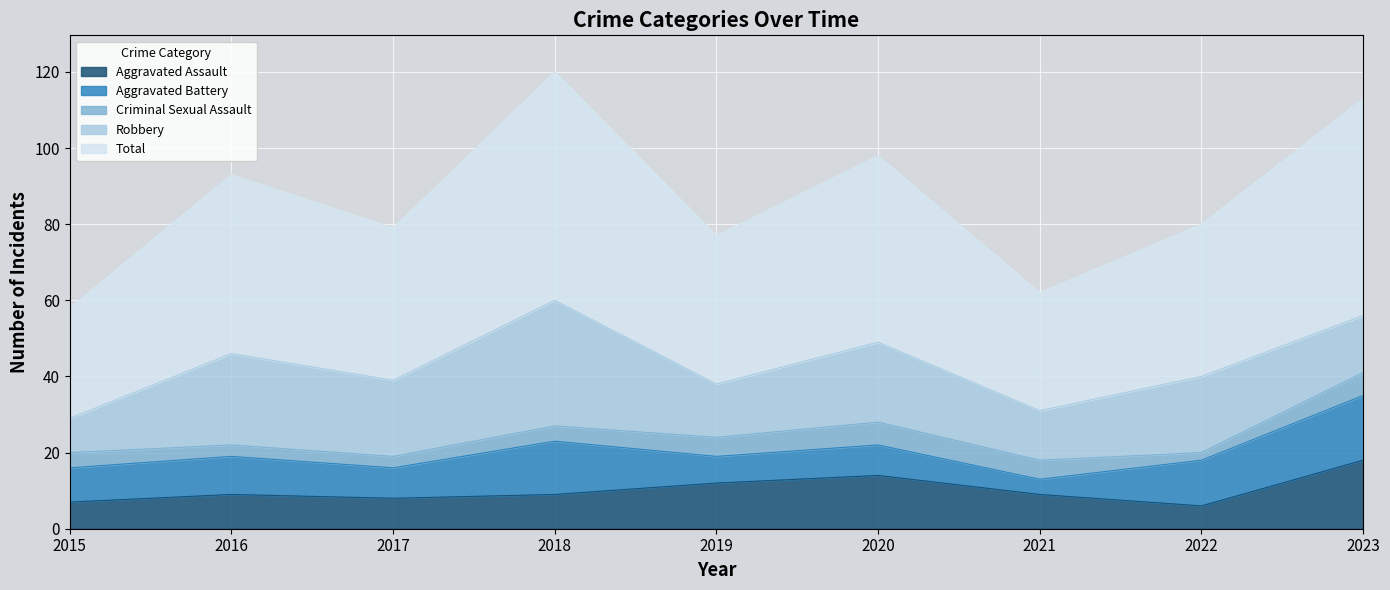

At which label is Aggravated Battery closest to 10?

2016